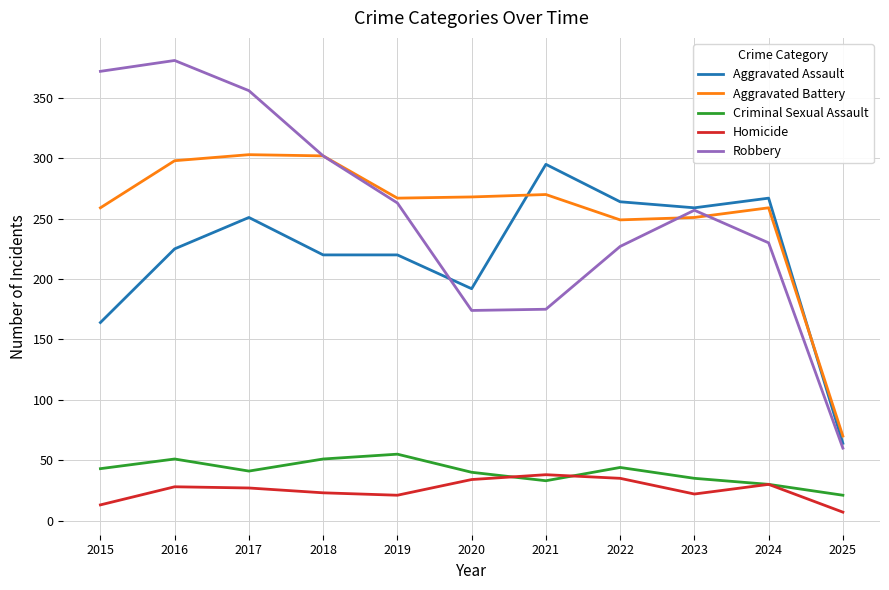

List the series in order of their peak value, highest first.

Robbery, Aggravated Battery, Aggravated Assault, Criminal Sexual Assault, Homicide